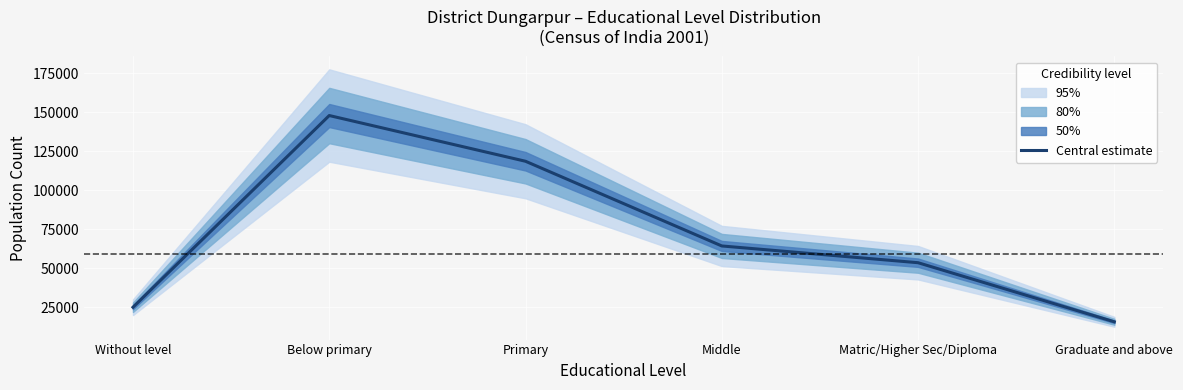

Reading right to left, extract all data points from this chart.

15761	53631	64365	118641	147952	25087